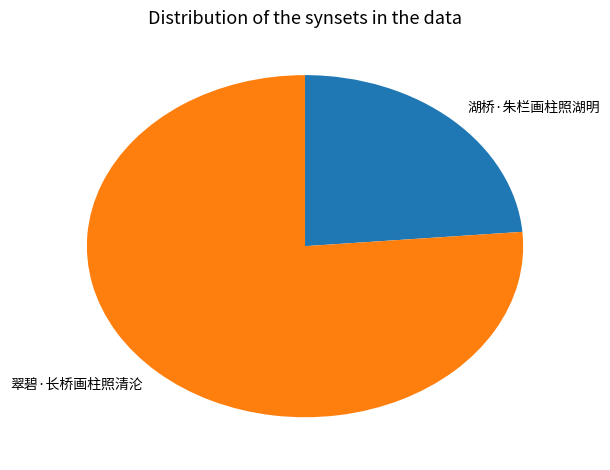

Count the number of slices in the pie.

2